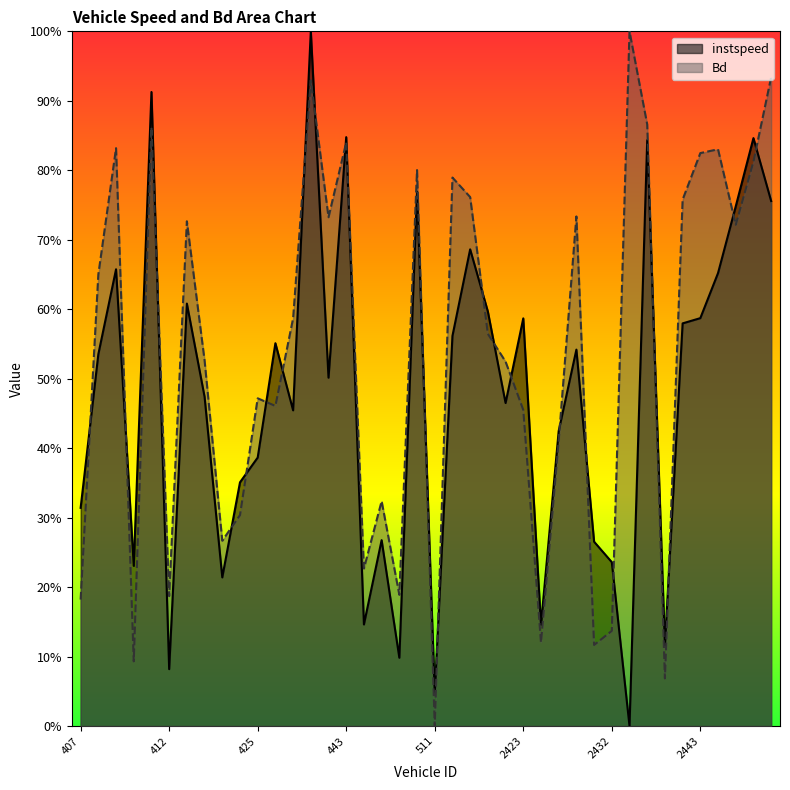

What is the difference between the highest and lowest values at 412?

0.1